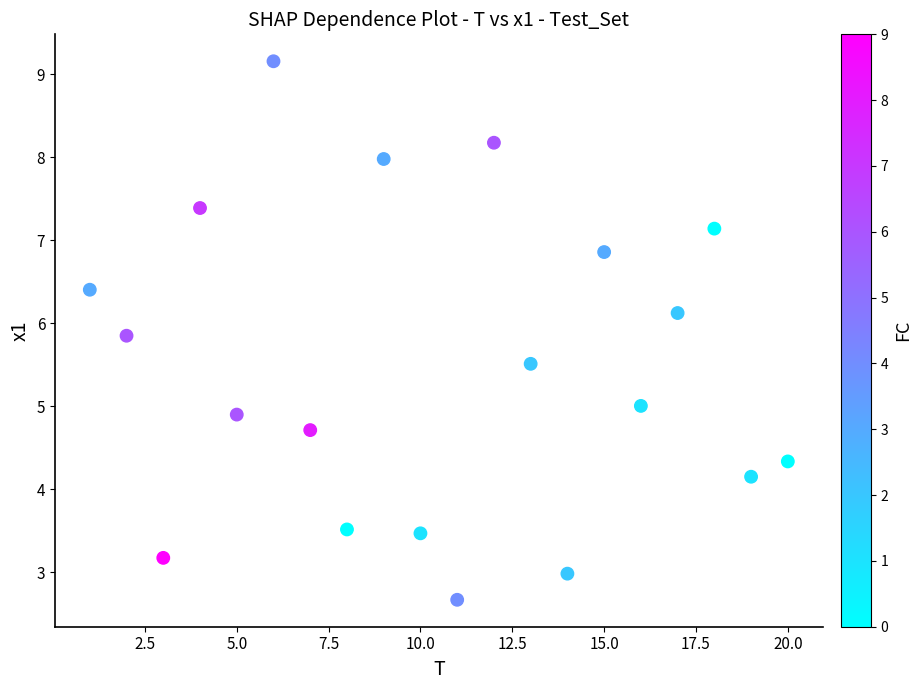

What is the range of X values (max minus min)?

19.0